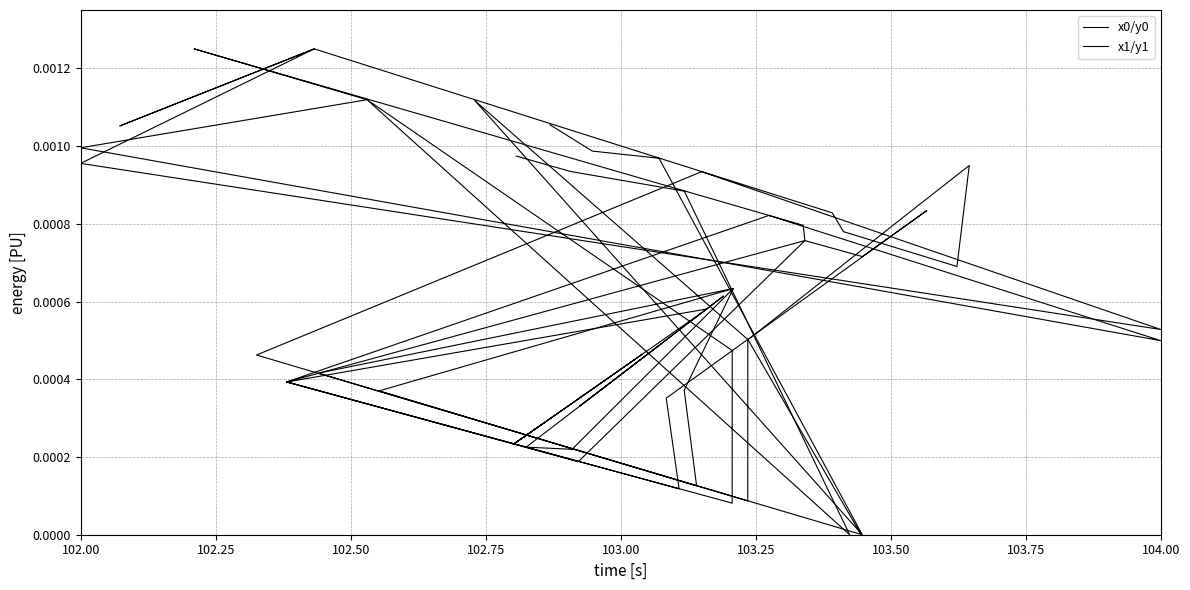

Which series has the largest total across all categories?

x1/y1